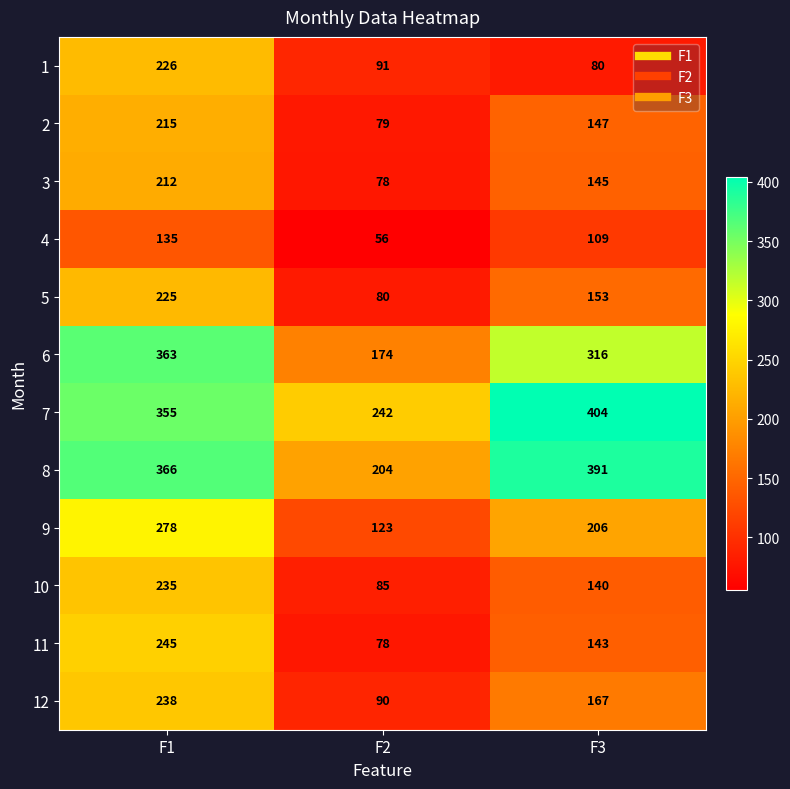

What is the difference between the second highest and minimum values in the 7 series?

113